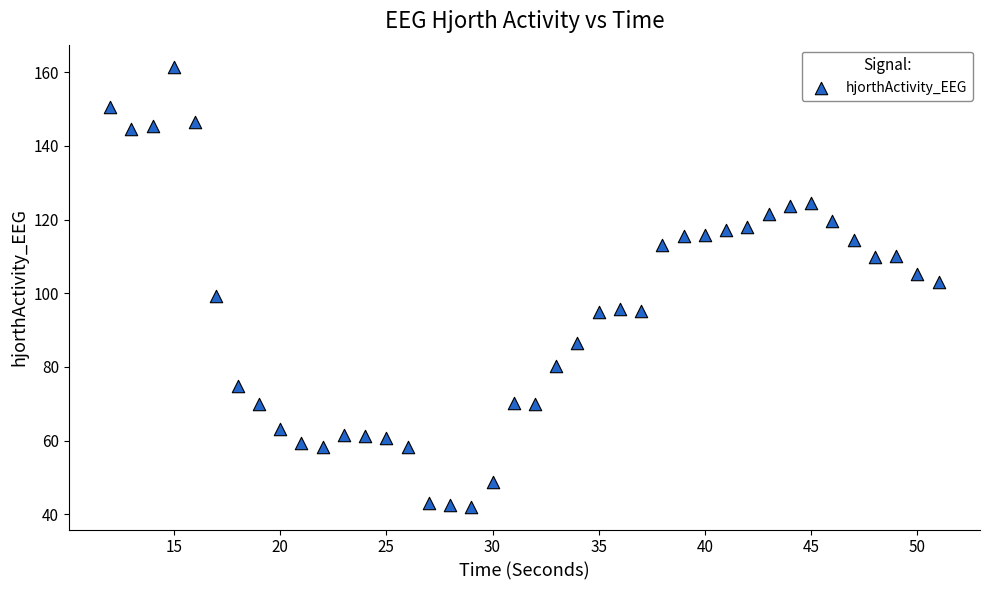

What is the range of Y values (max minus min)?

119.7